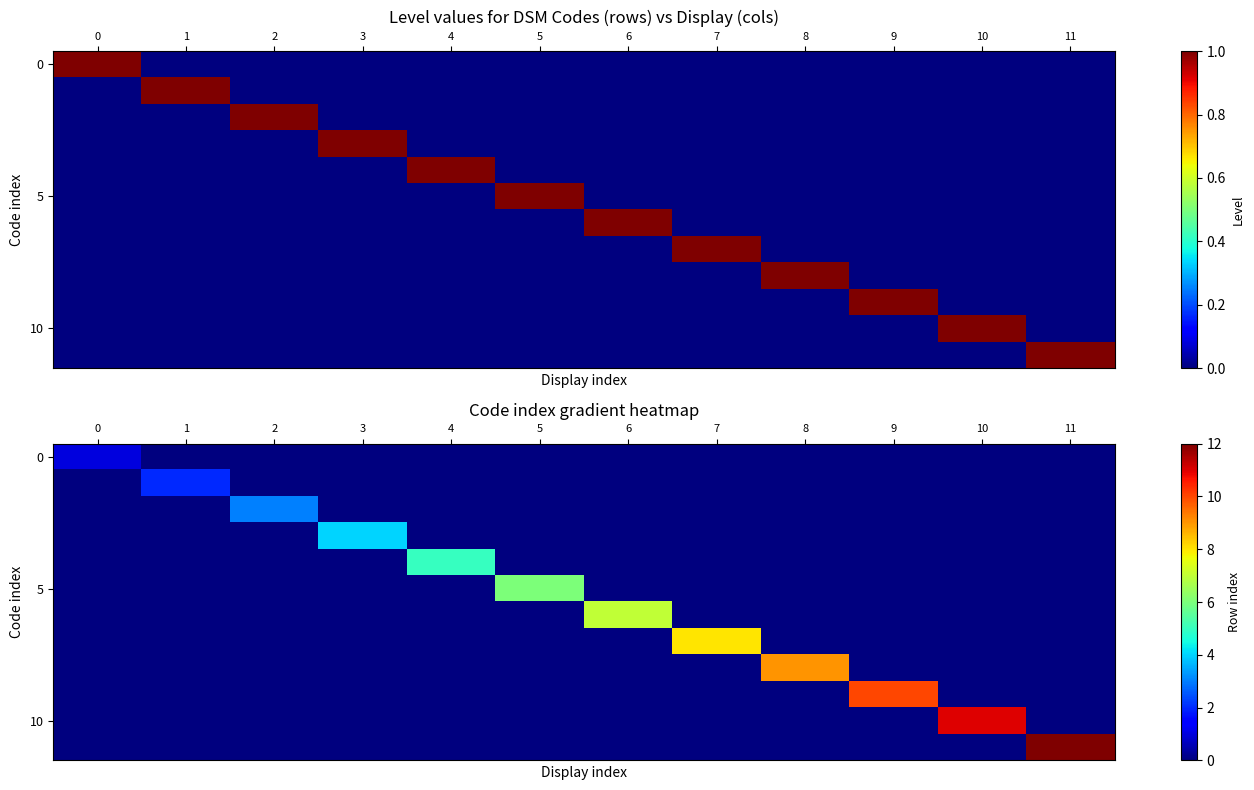

Which has a higher value, 2 or 1?

2